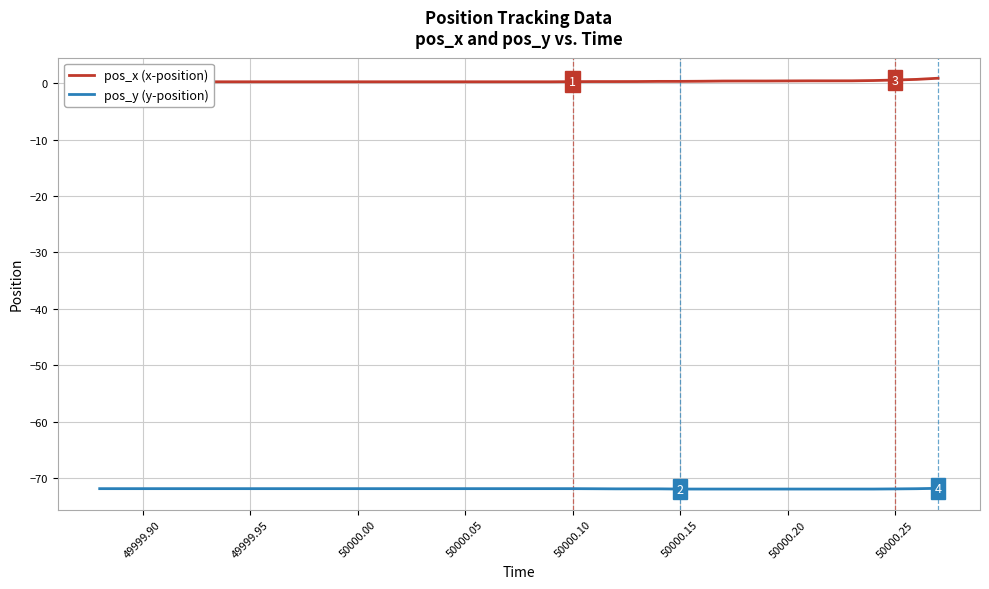

True or false: pos_x (x-position) and pos_y (y-position) intersect in this chart.

False